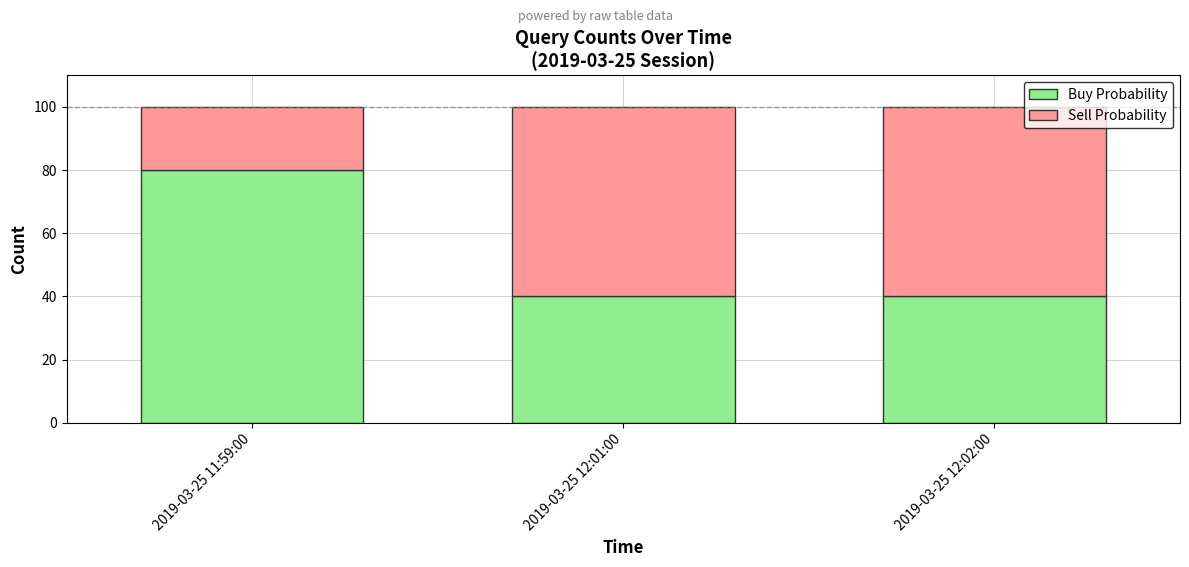

Read the Buy Probability value at 2019-03-25 12:01:00, to the nearest 10.

40